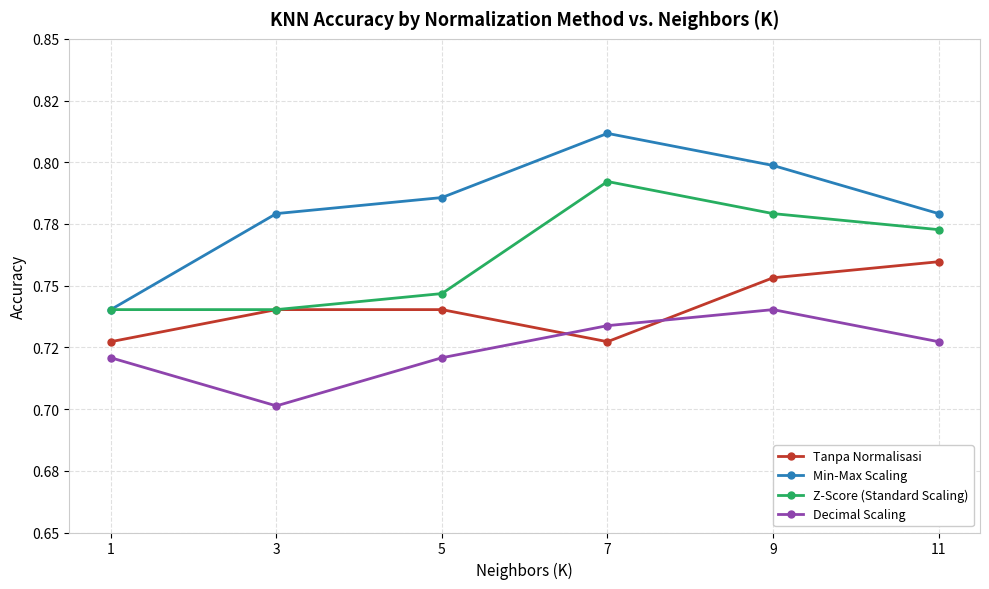

What is the average value of the Tanpa Normalisasi series?

0.7